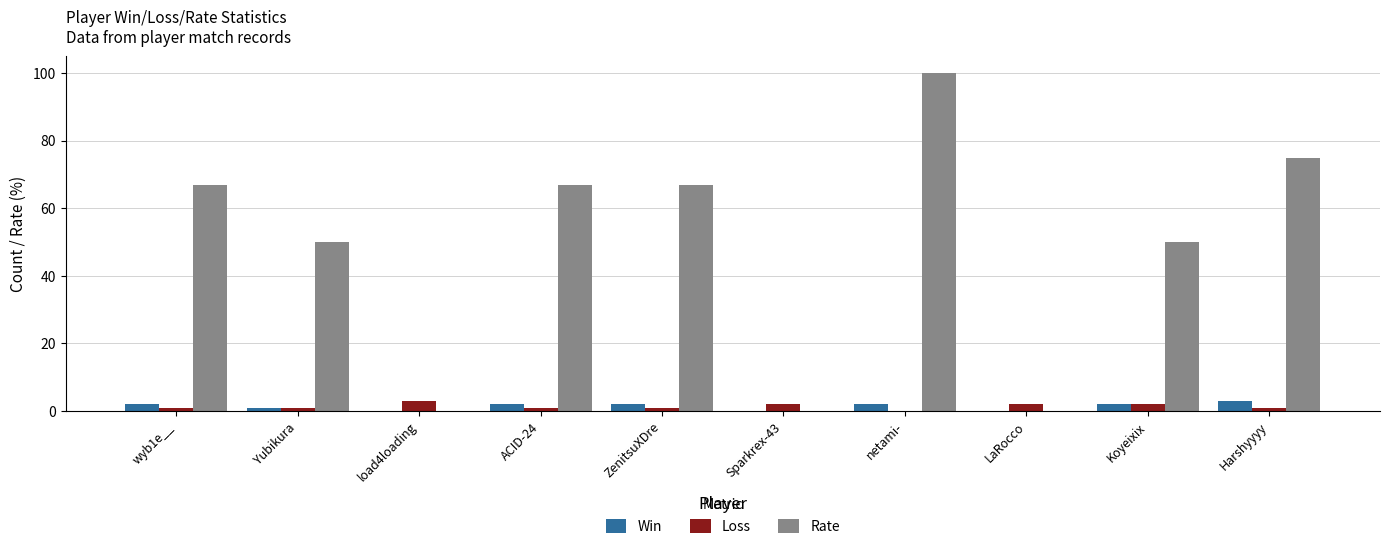

Reading right to left, what are all the values shown in this chart?

Win: 3	2	0	2	0	2	2	0	1	2
Loss: 1	2	2	0	2	1	1	3	1	1
Rate: 75	50	0	100	0	67	67	0	50	67